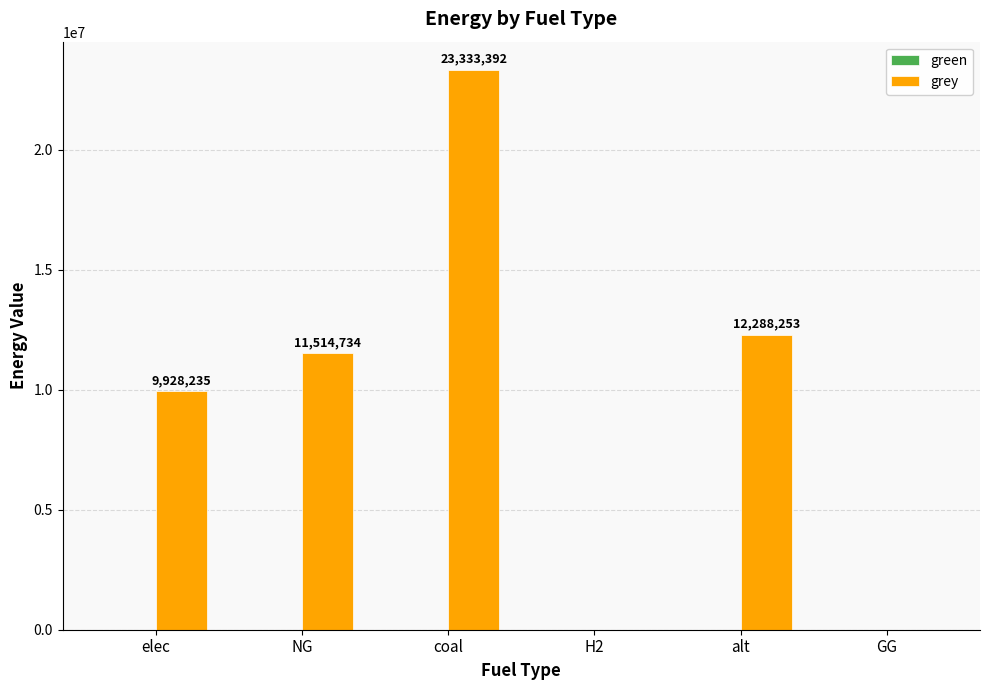

At which label is the value closest to 11666696?

NG